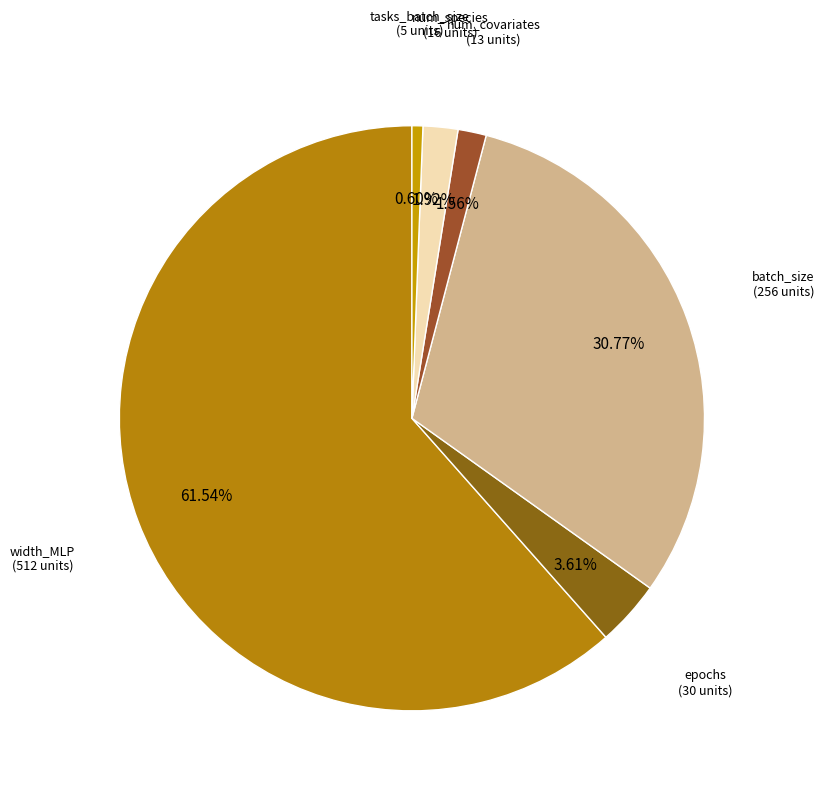

How many slices are in this pie chart?

6